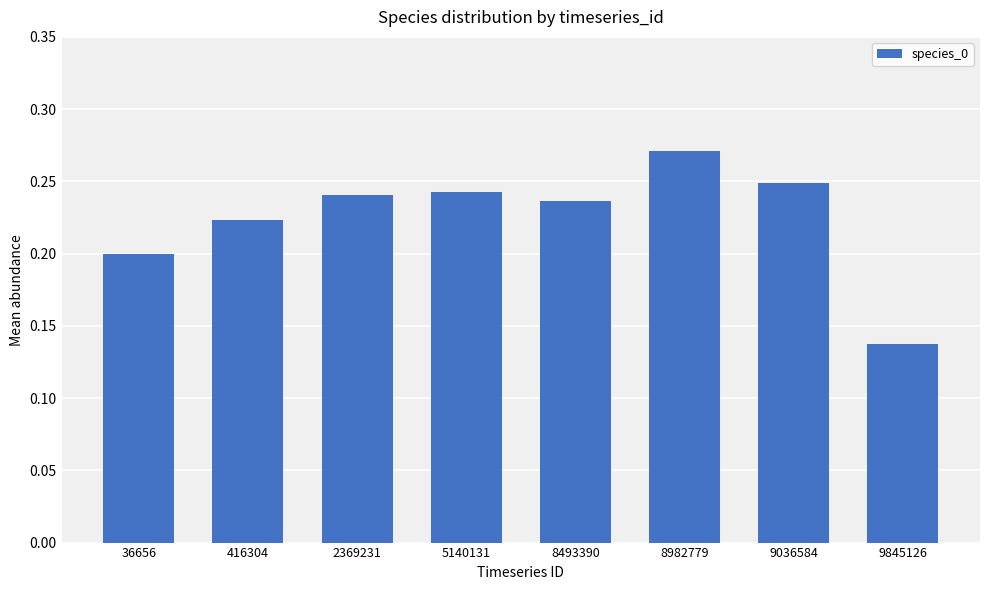

Which has a higher value, 36656 or 8493390?

8493390